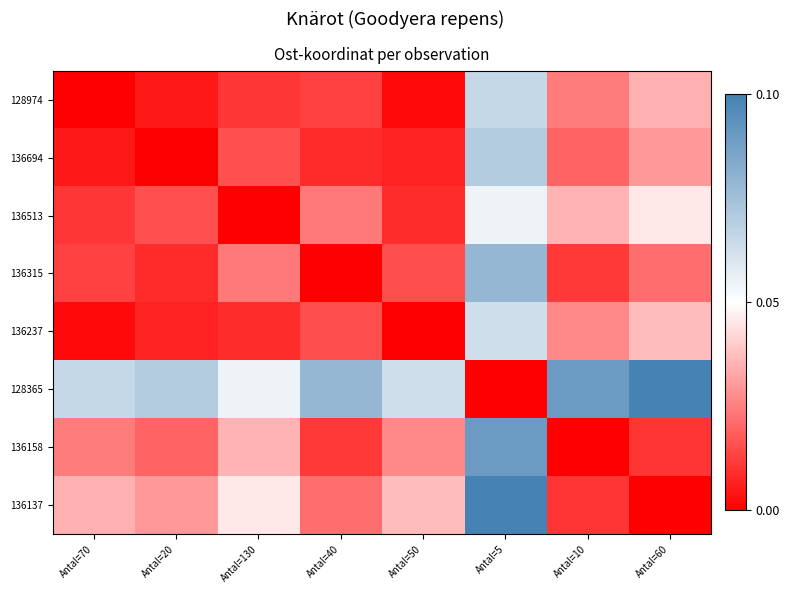

Which category has the highest value across all series?

Antal=60